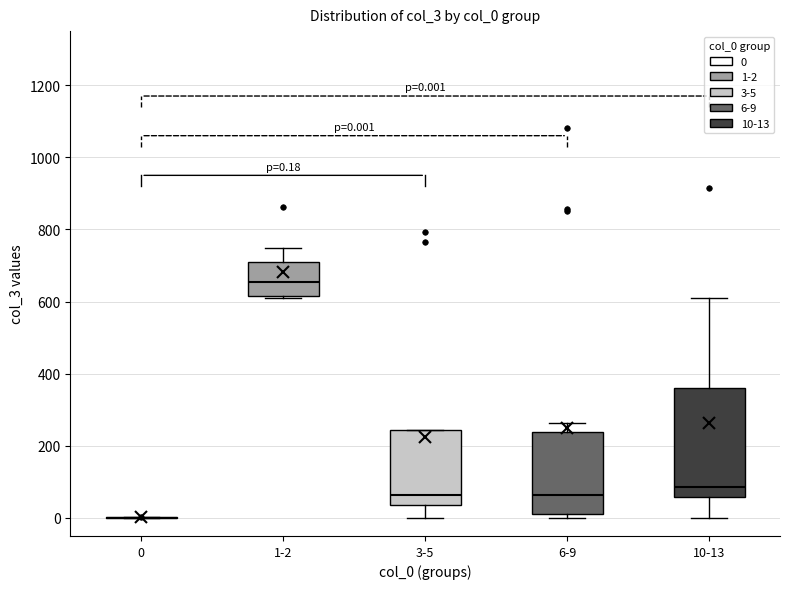

Comparing the boxes themselves (not the whiskers), which one is the tallest?

10-13